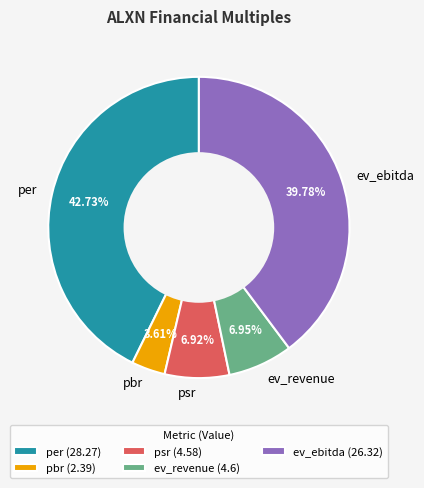

What is the total percentage of pbr and per?

46.3%